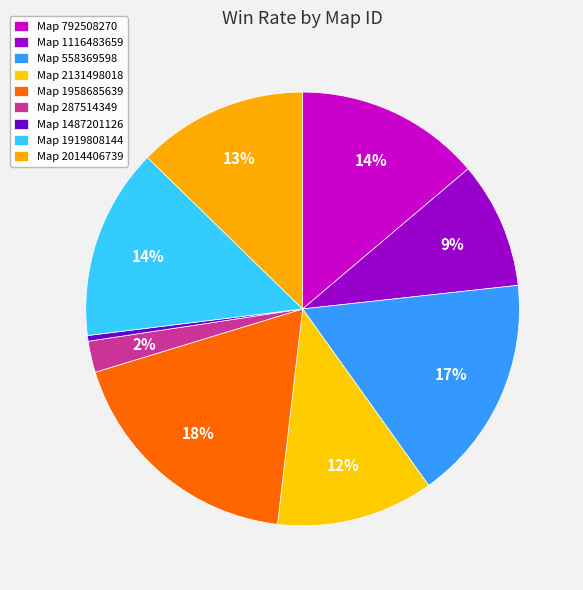

How many segments does this pie chart have?

9